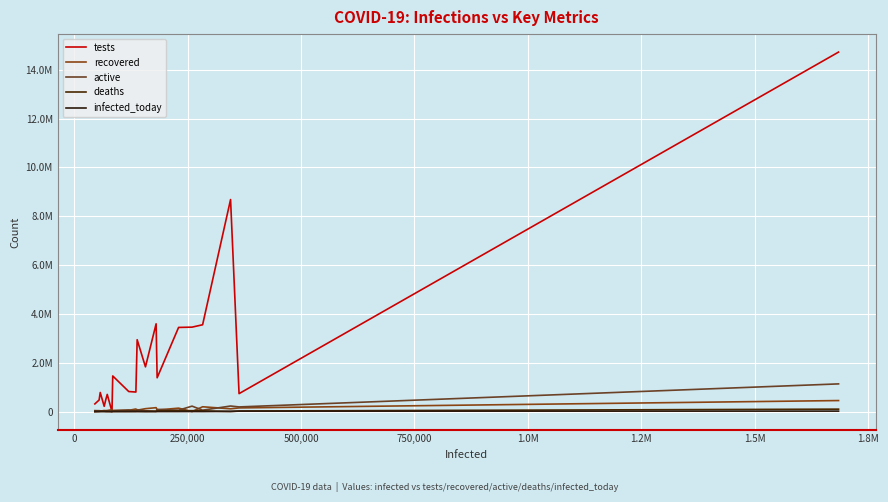

Does the chart have visible grid lines?

Yes